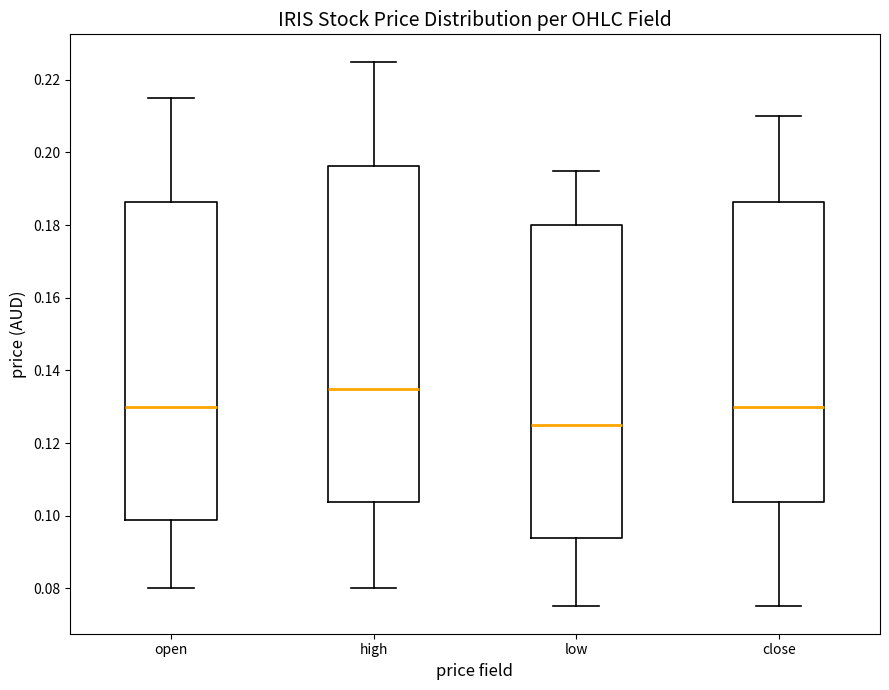

Reading left to right, read every box against the y-axis: the position of its median line, the range the box covers, and the ends of its whiskers. The values are not printed on the chart, so give them approximately, as read against the axis.

open: median 0.130, box 0.098 to 0.186, whiskers 0.080 to 0.216
high: median 0.136, box 0.104 to 0.196, whiskers 0.080 to 0.226
low: median 0.126, box 0.094 to 0.180, whiskers 0.076 to 0.196
close: median 0.130, box 0.104 to 0.186, whiskers 0.076 to 0.210